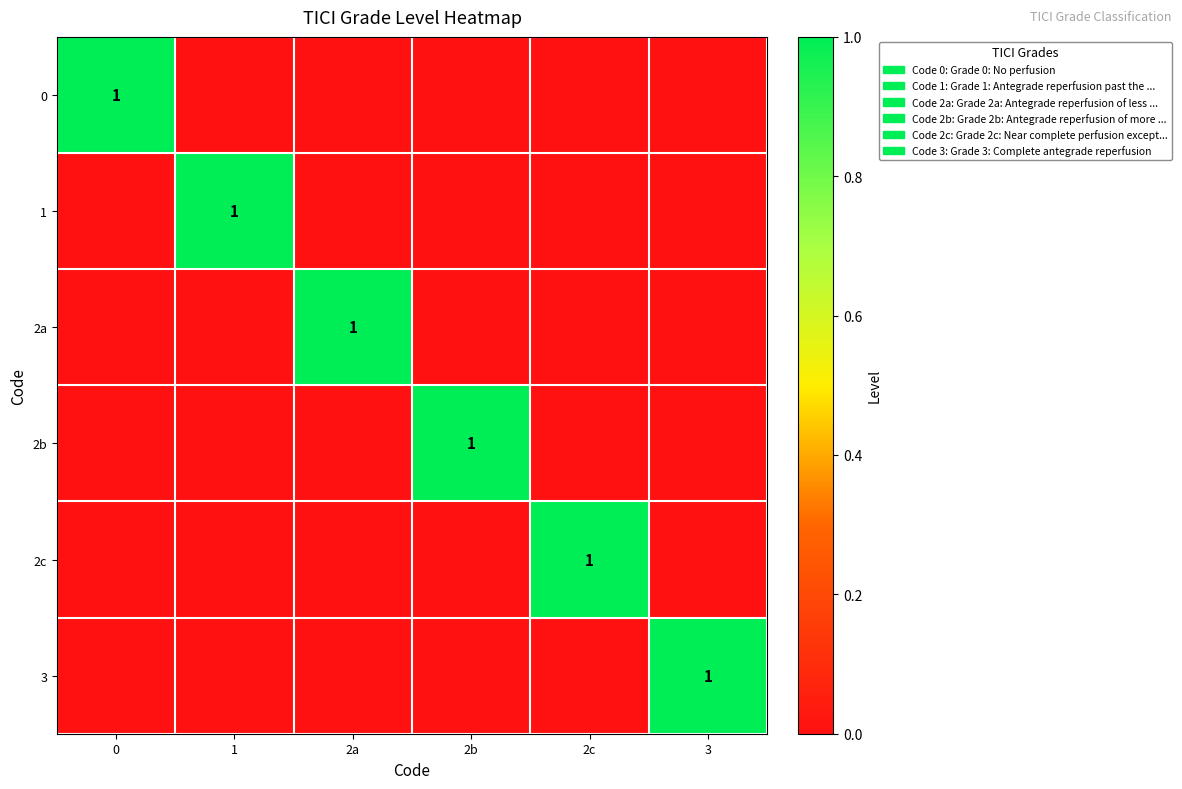

Is the value of 2a at 2b greater than the value of 0 at 0?

No